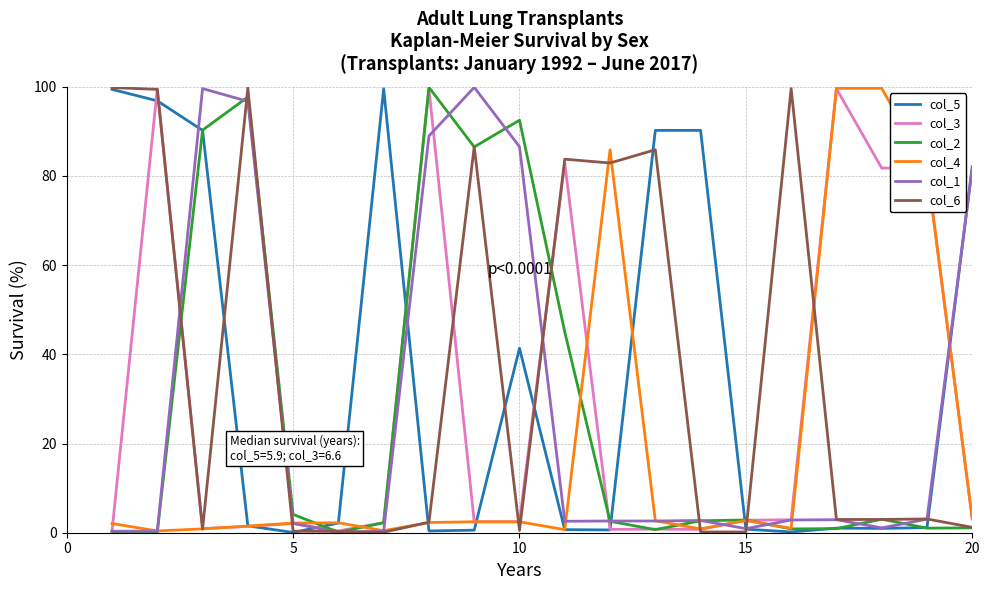

What is the maximum value for col_6?

99.8